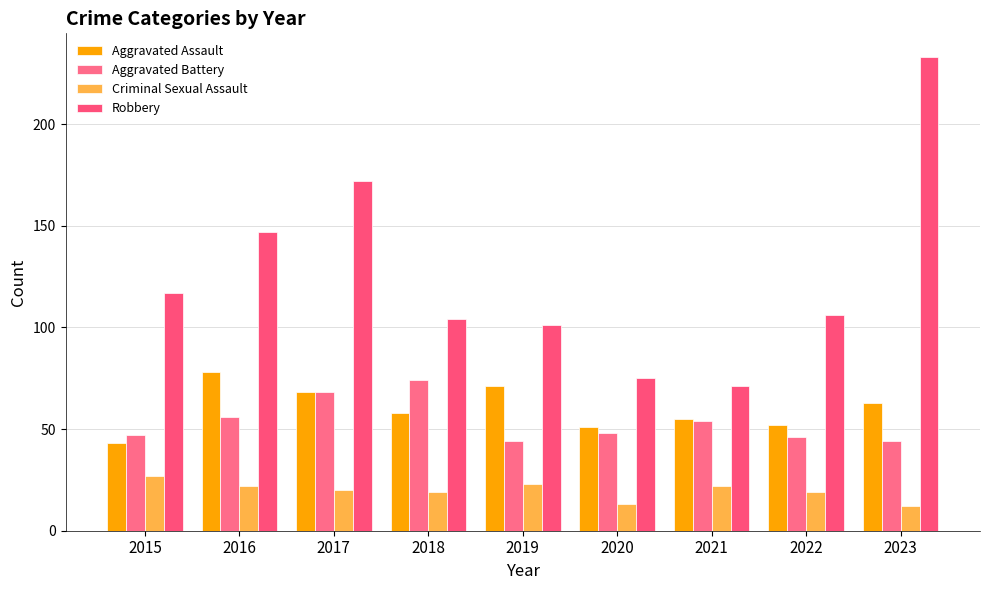

What is the sum of all Criminal Sexual Assault values?

177